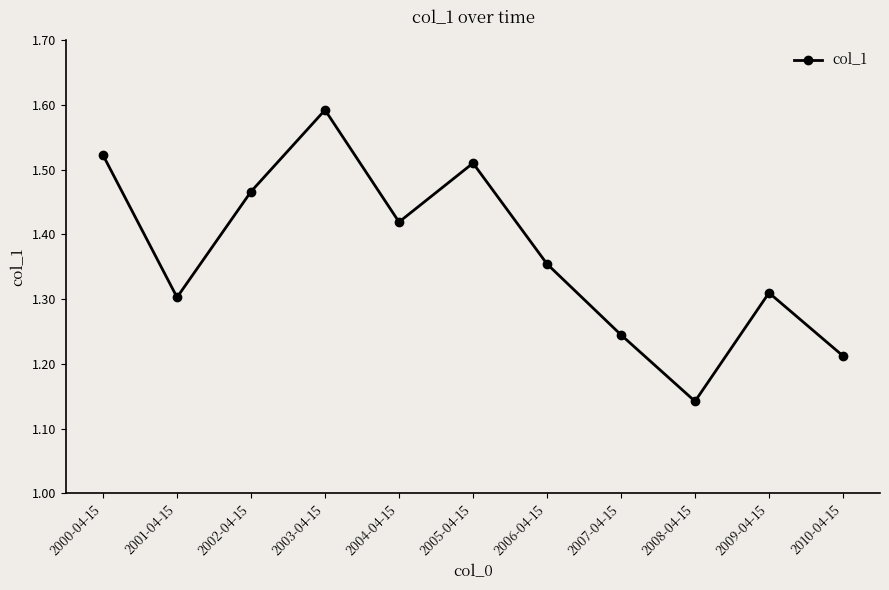

What is the sum of all values?

15.1